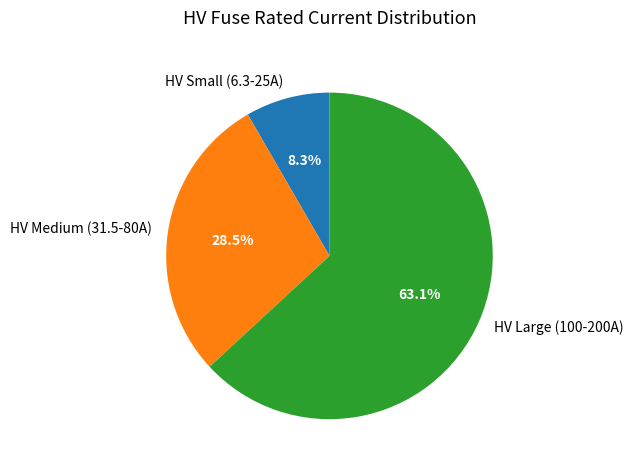

Does HV Large (100-200A) represent more than half of the total?

Yes